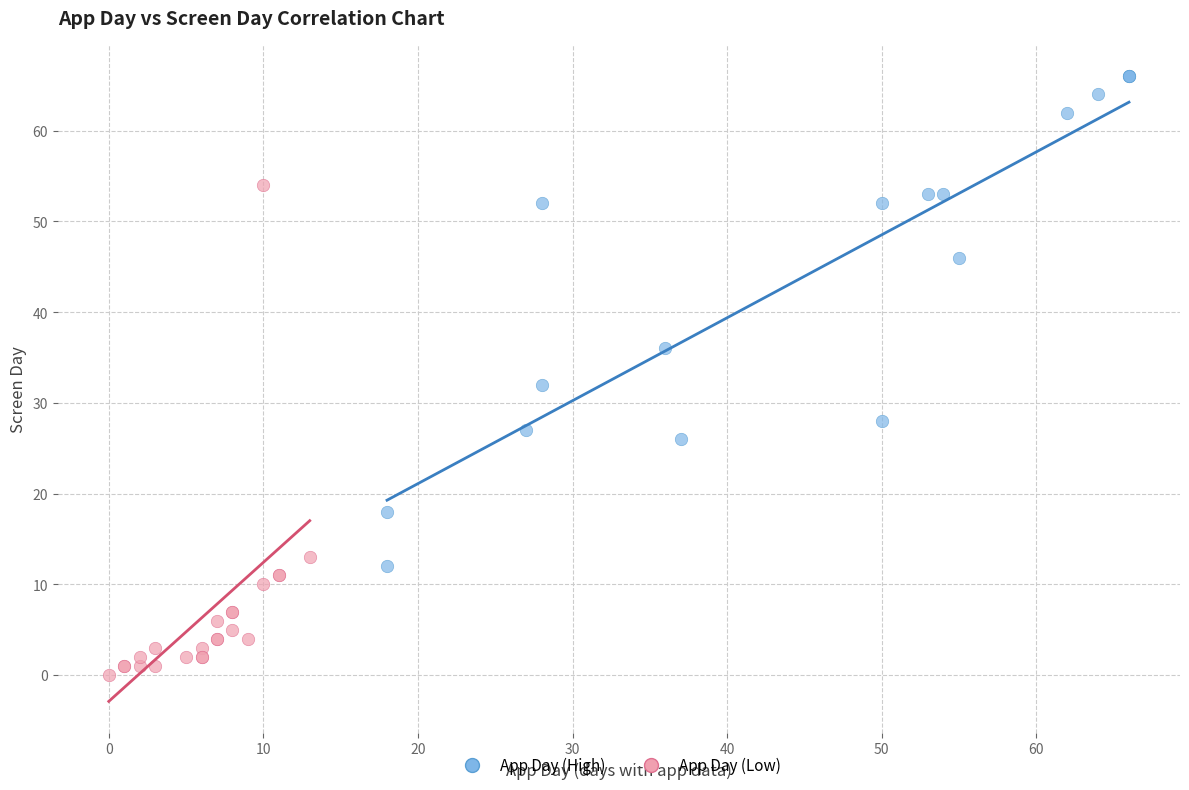

Which series reaches the maximum Y coordinate?

App Day (High)